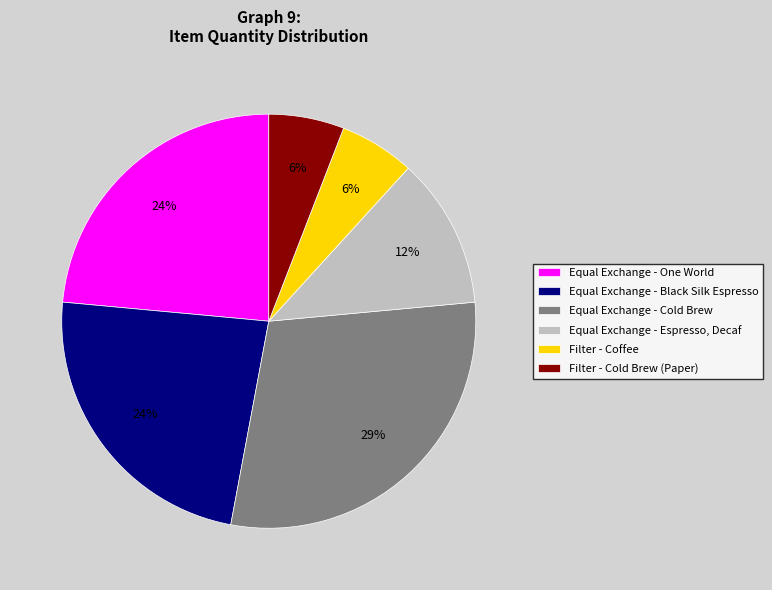

True or false: Filter - Cold Brew (Paper) accounts for 1% of the total.

False